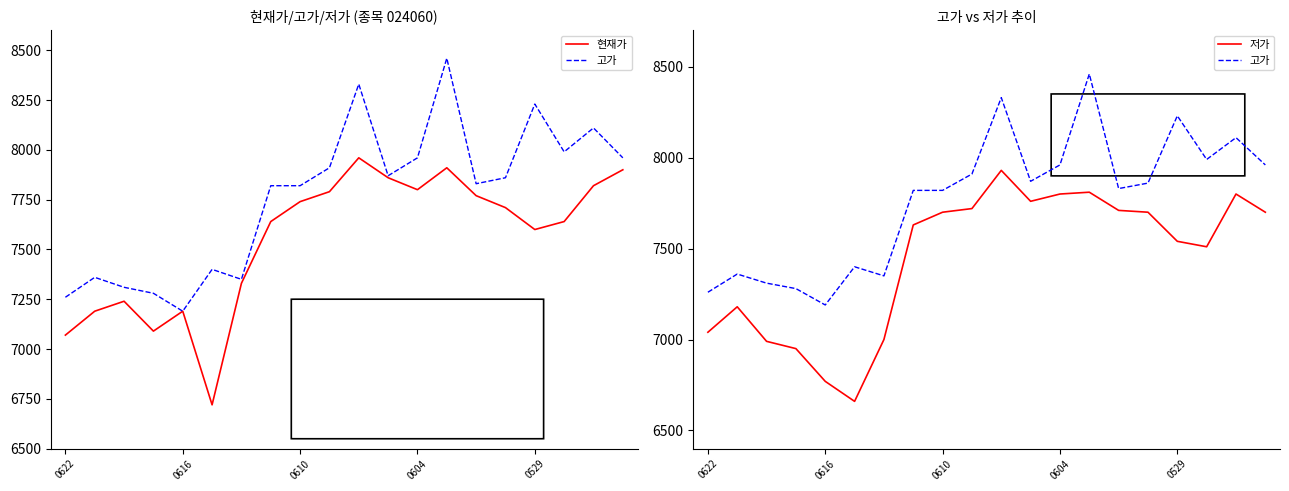

What is the minimum value shown in the chart?

6660